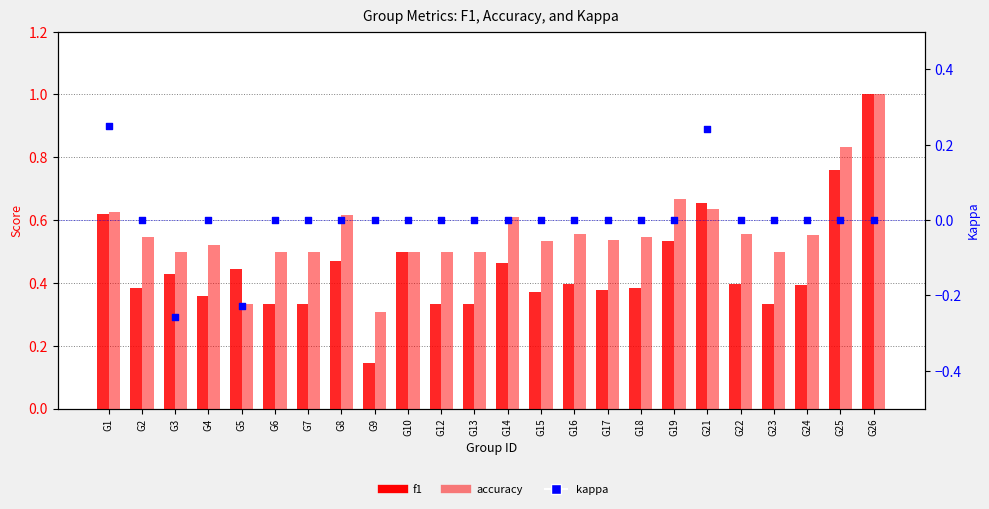

What are all the series names shown in the legend?

f1, accuracy, kappa